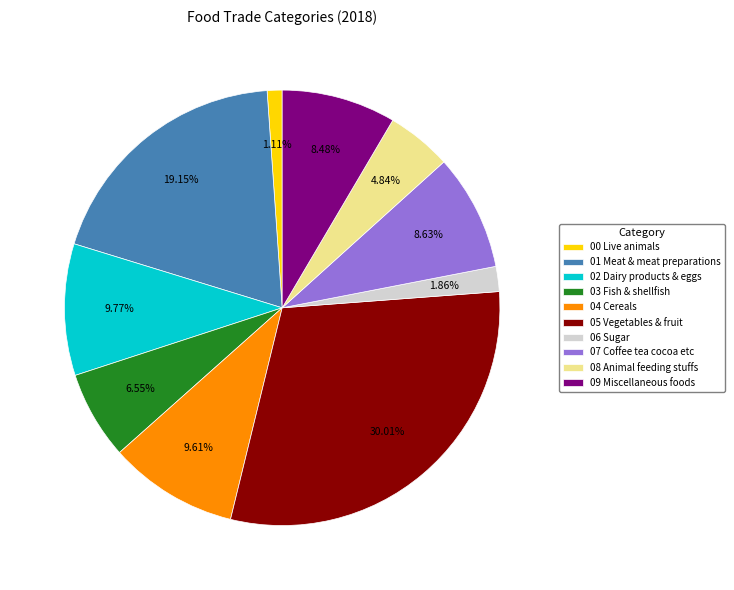

Is 01 Meat & meat preparations the majority of the pie?

No